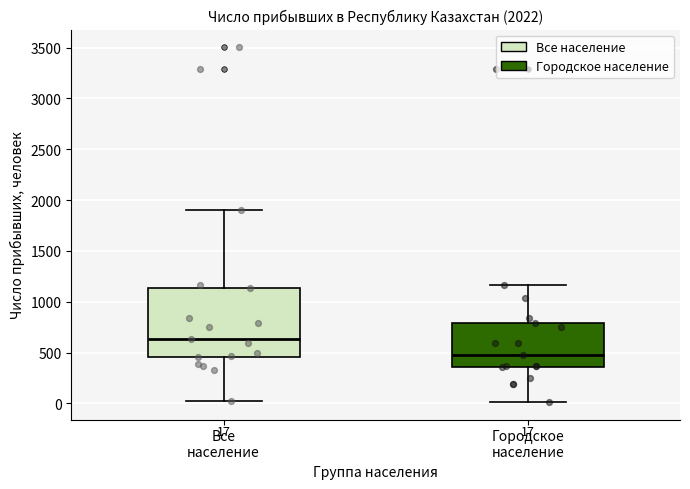

Which box has the highest median line?

Все население